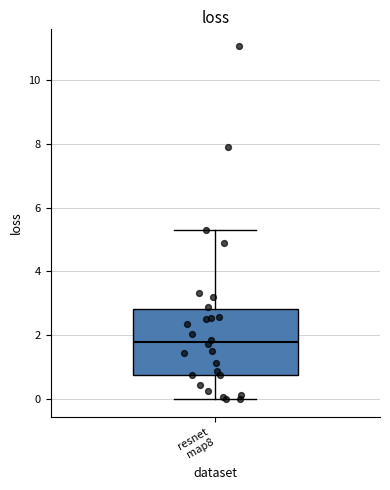

Read this box plot against the y-axis: the position of the median line, the range covered by the box, and the ends of both whiskers. The values are not printed on the chart, so give them approximately, as read against the axis.

median 1.8, box 0.8 to 2.8, whiskers 0.0 to 5.4